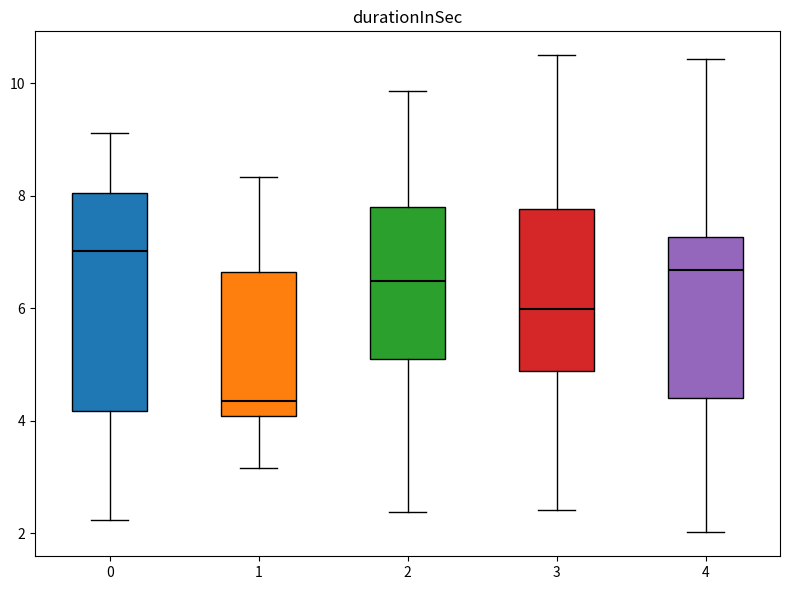

Comparing the boxes themselves (not the whiskers), which one is the tallest?

0